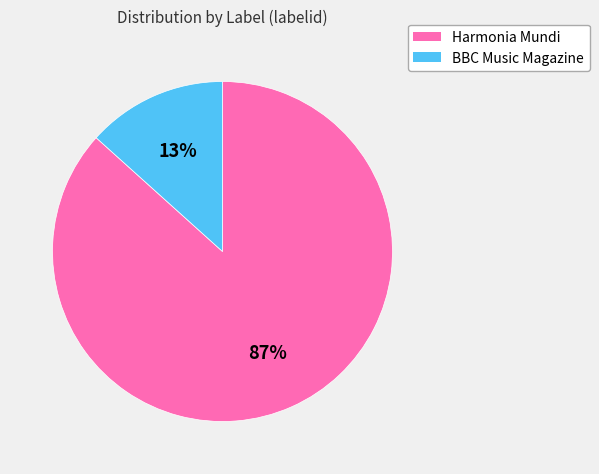

Count the number of slices in the pie.

2